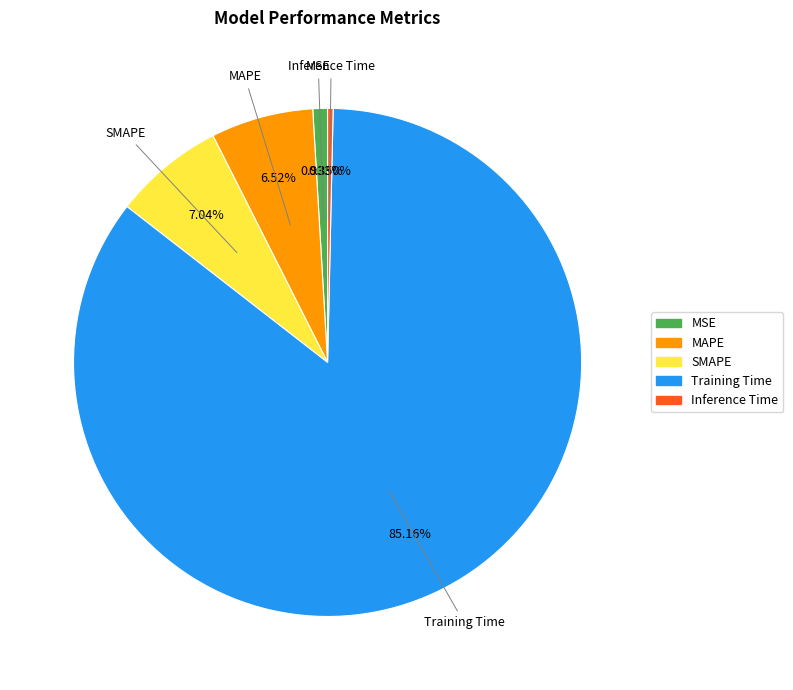

What is the largest slice in the pie chart?

Training Time